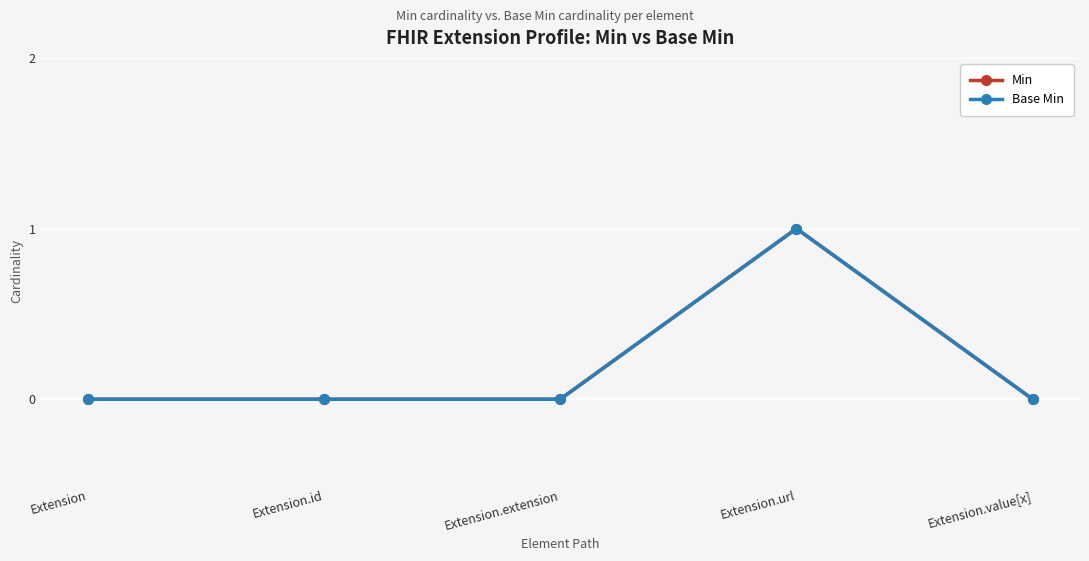

Reading left to right, transcribe all the data shown in this chart.

Min: Extension=0	Extension.id=0	Extension.extension=0	Extension.url=1	Extension.value[x]=0
Base Min: Extension=0	Extension.id=0	Extension.extension=0	Extension.url=1	Extension.value[x]=0